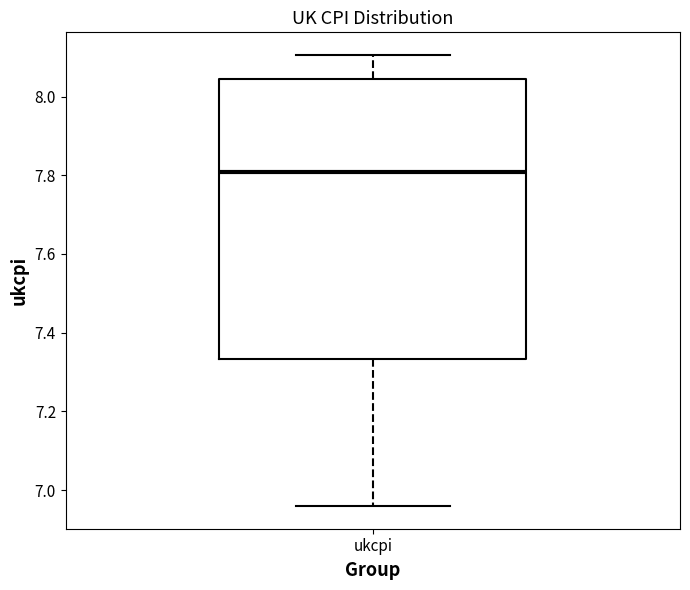

Transcribe this box plot: give where the median line is, the range the box spans, and where the two whiskers end, as read against the y-axis. The values are not printed on the chart, so give them approximately, as read against the axis.

median 7.80, box 7.34 to 8.04, whiskers 6.96 to 8.10